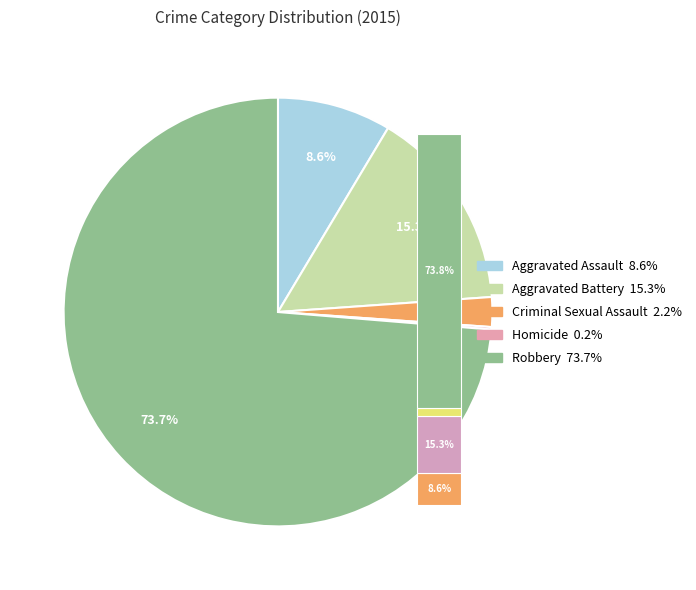

To the nearest percent, what is the combined percentage of Robbery and Aggravated Assault?

82%